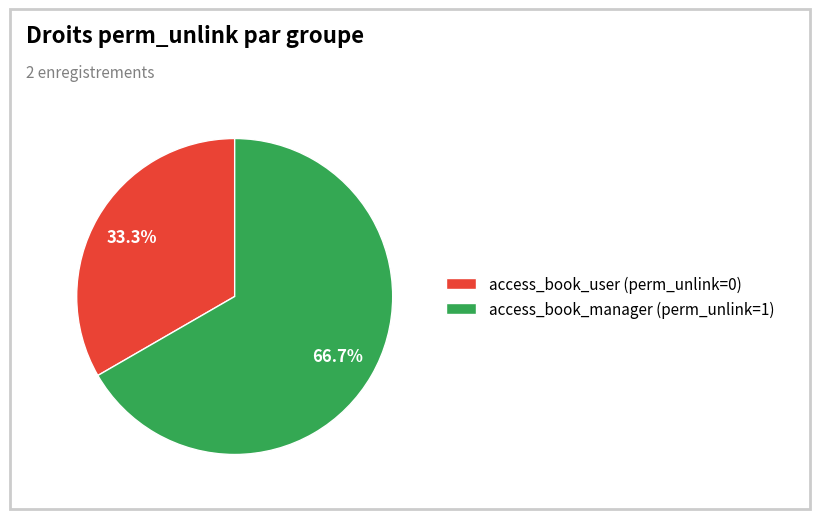

What is the ratio of the value at access_book_user (perm_unlink=0) to the value at access_book_manager (perm_unlink=1)?

0.5